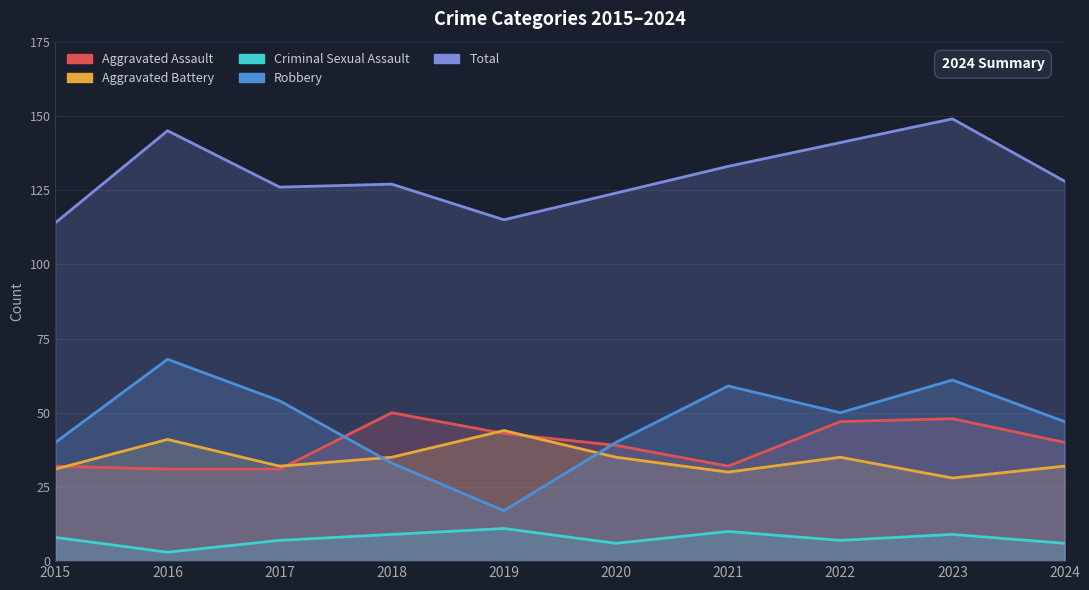

What is the value of the Total point at the 4th from the left?

127